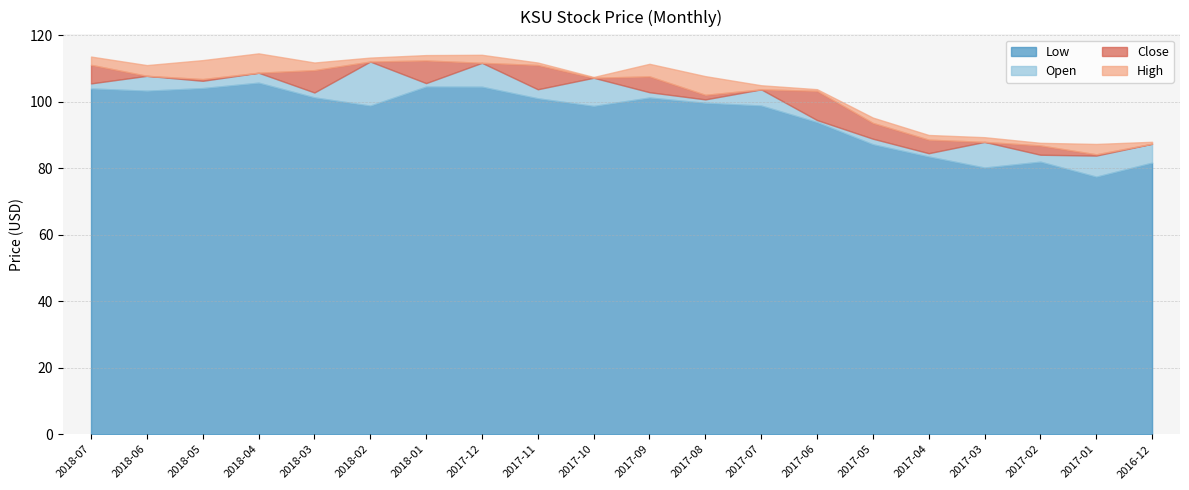

How many values in the close series are below 103?

9